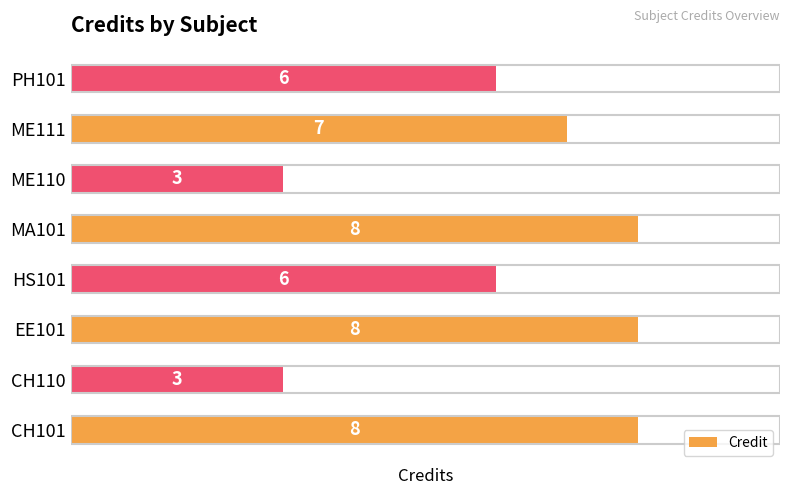

What is the difference between the maximum and minimum values?

5